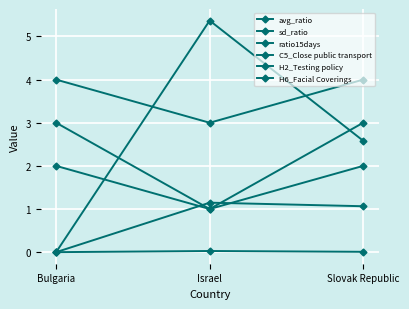

What is the average value of the H6_Facial Coverings series?

3.7